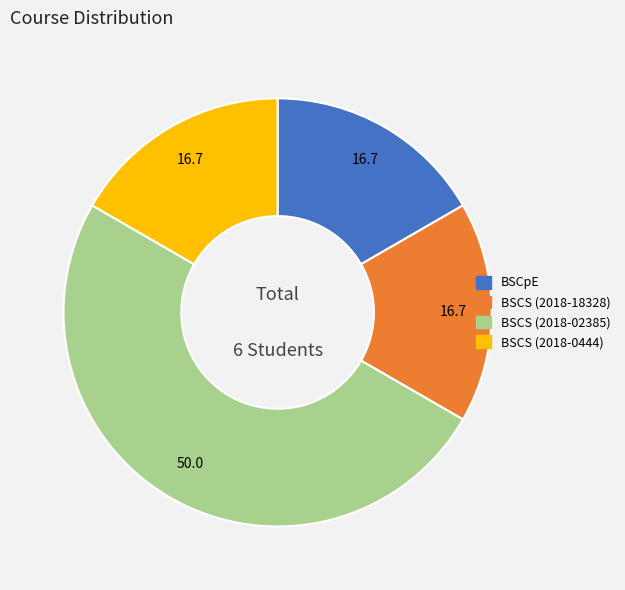

How many slices are in this pie chart?

4